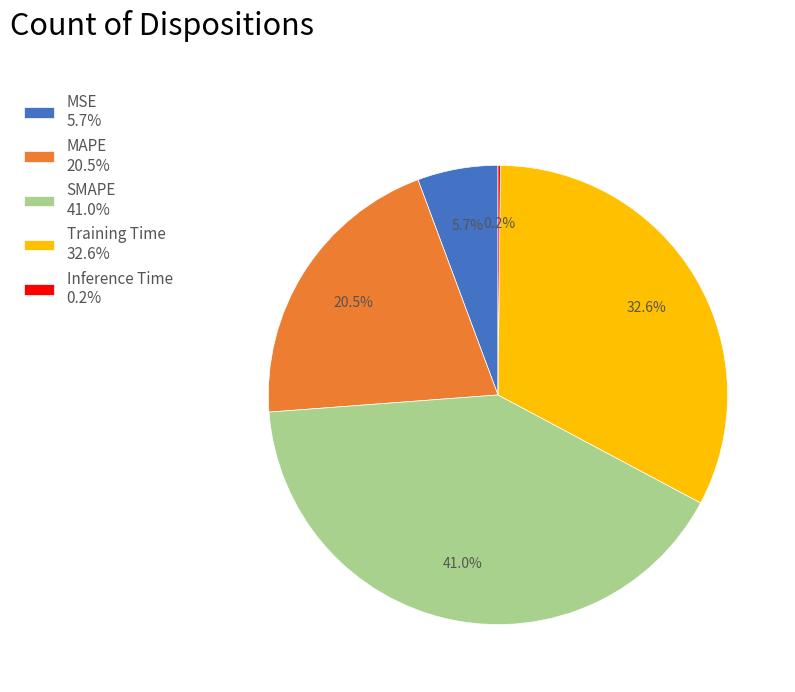

What portion of the pie excludes Training Time 32.6%?

67.4%